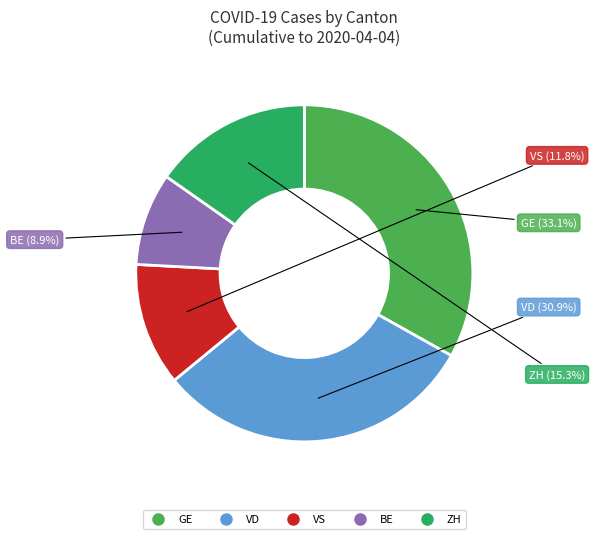

Does VS account for over 50% of the chart?

No